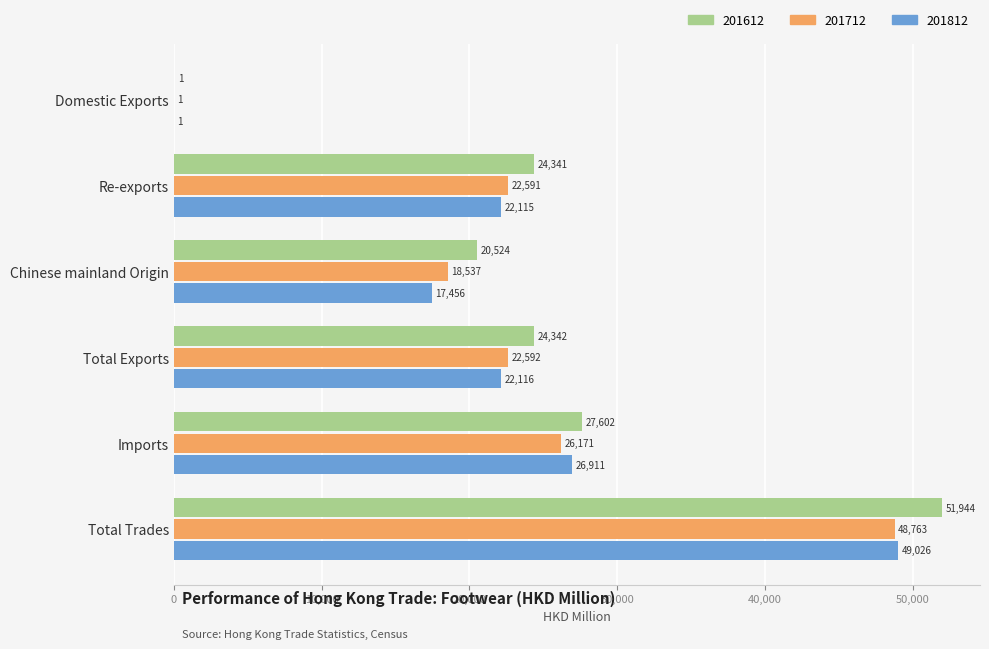

Is the value of 201712 at Chinese mainland Origin greater than the value of 201612 at Total Trades?

No